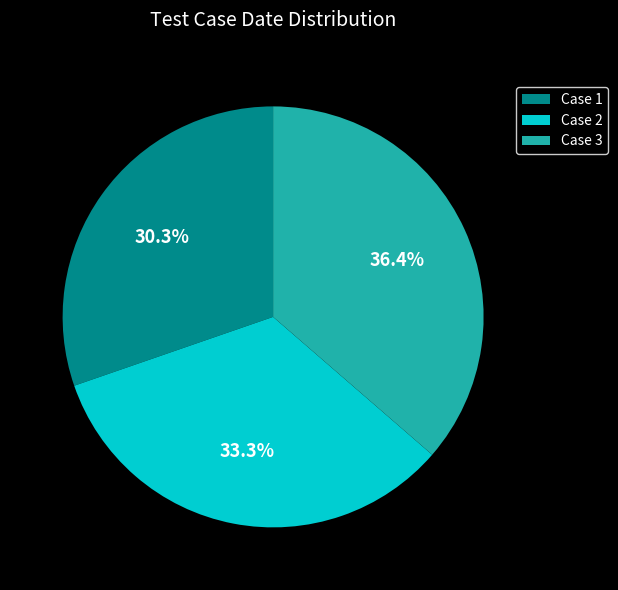

Which category has the biggest portion of the pie?

Case 3